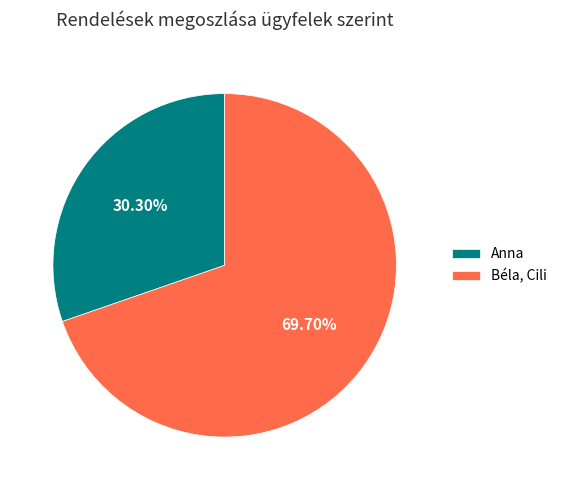

Rank the categories by value from lowest to highest.

Anna, Béla, Cili